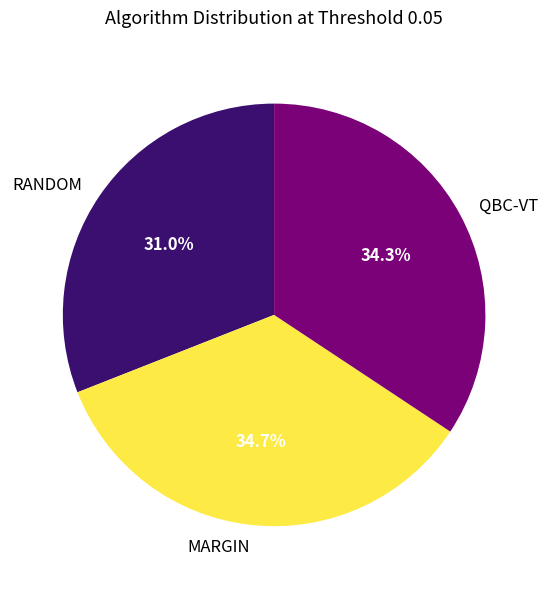

Is QBC-VT the majority of the pie?

No